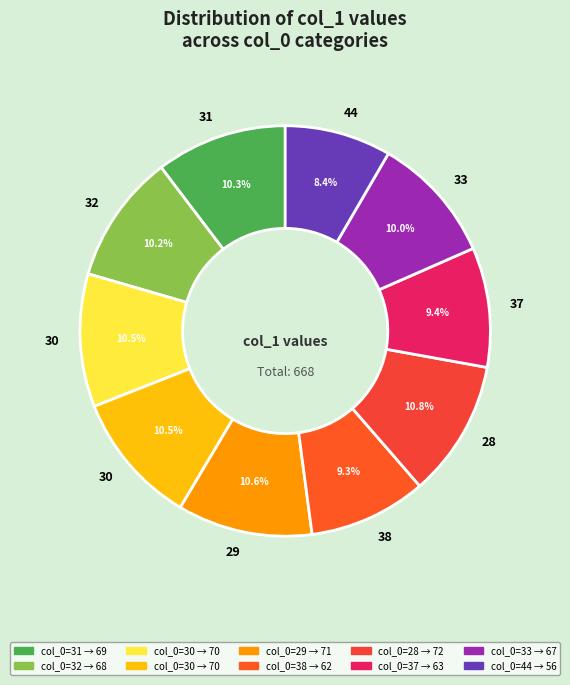

How many slices are in this pie chart?

10